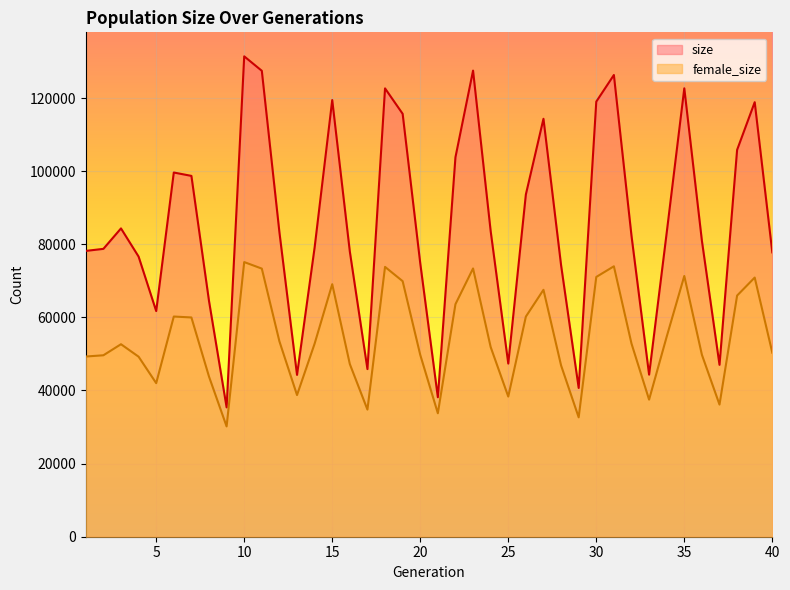

True or false: size has more than 0 points higher than both neighbors.

True